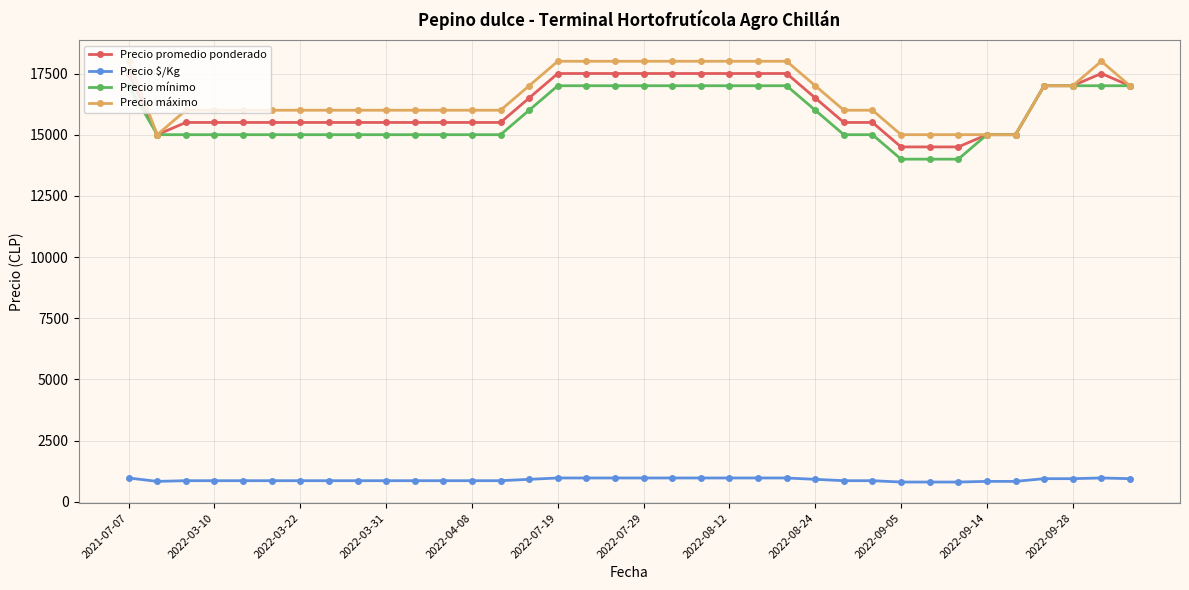

At how many categories does at least one series exceed 8271?

36